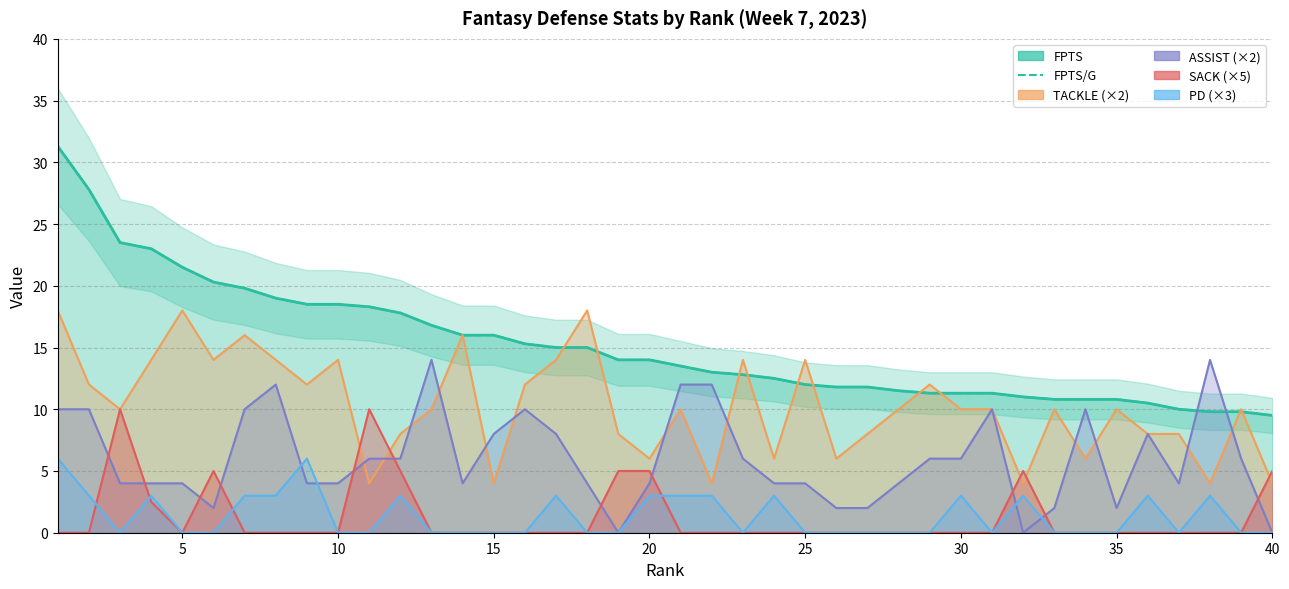

What is the difference between the values at 15 and 25?

4.0